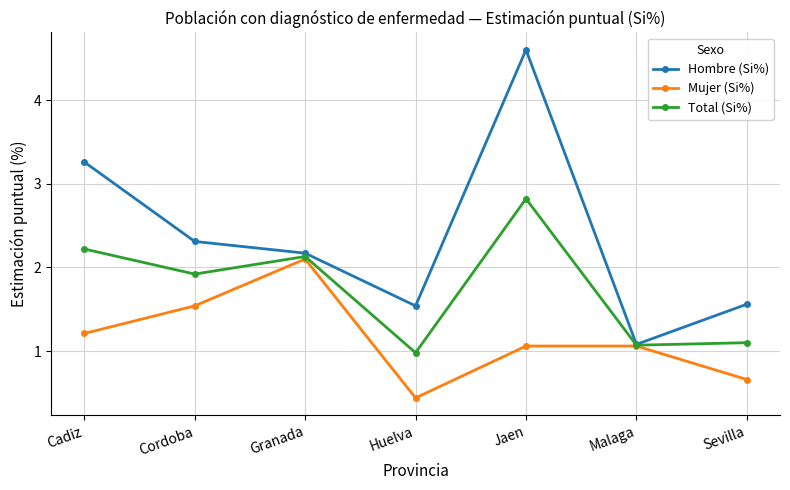

Which category has the lowest value in the Mujer (Si%) series?

Huelva